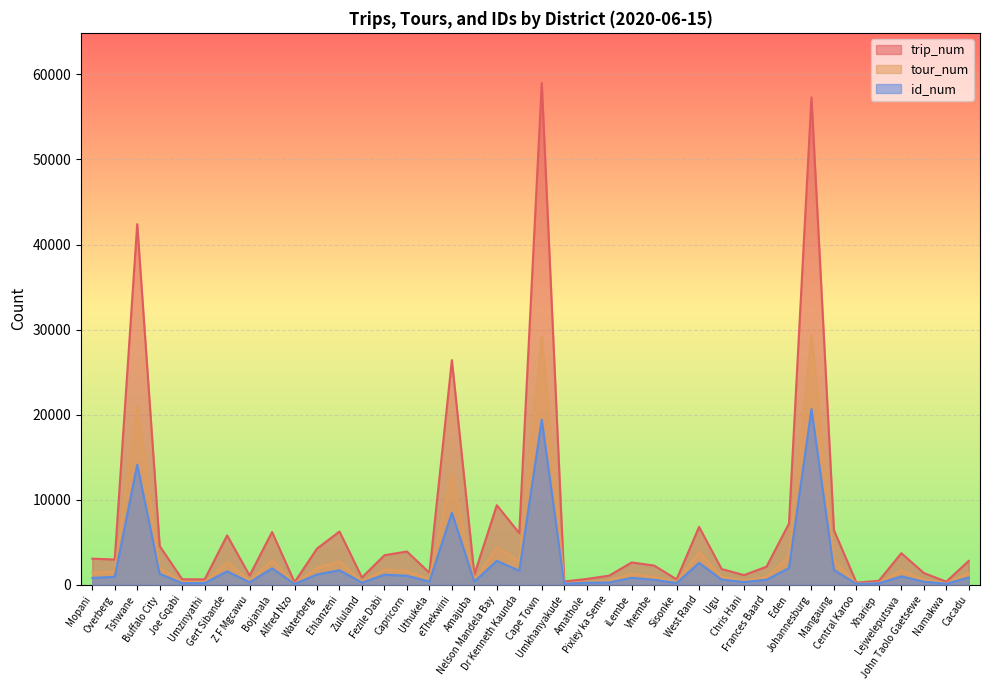

How many interior local peaks does the trip_num series have?

12